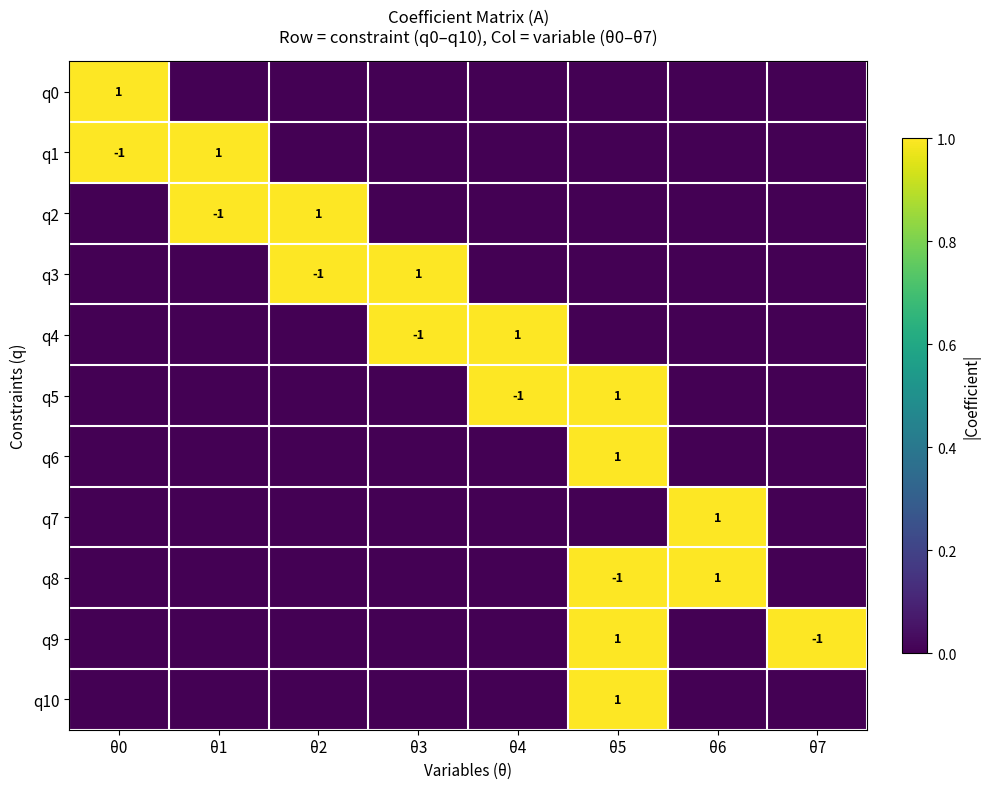

The value of q7 at θ6 is 2. True or false?

False